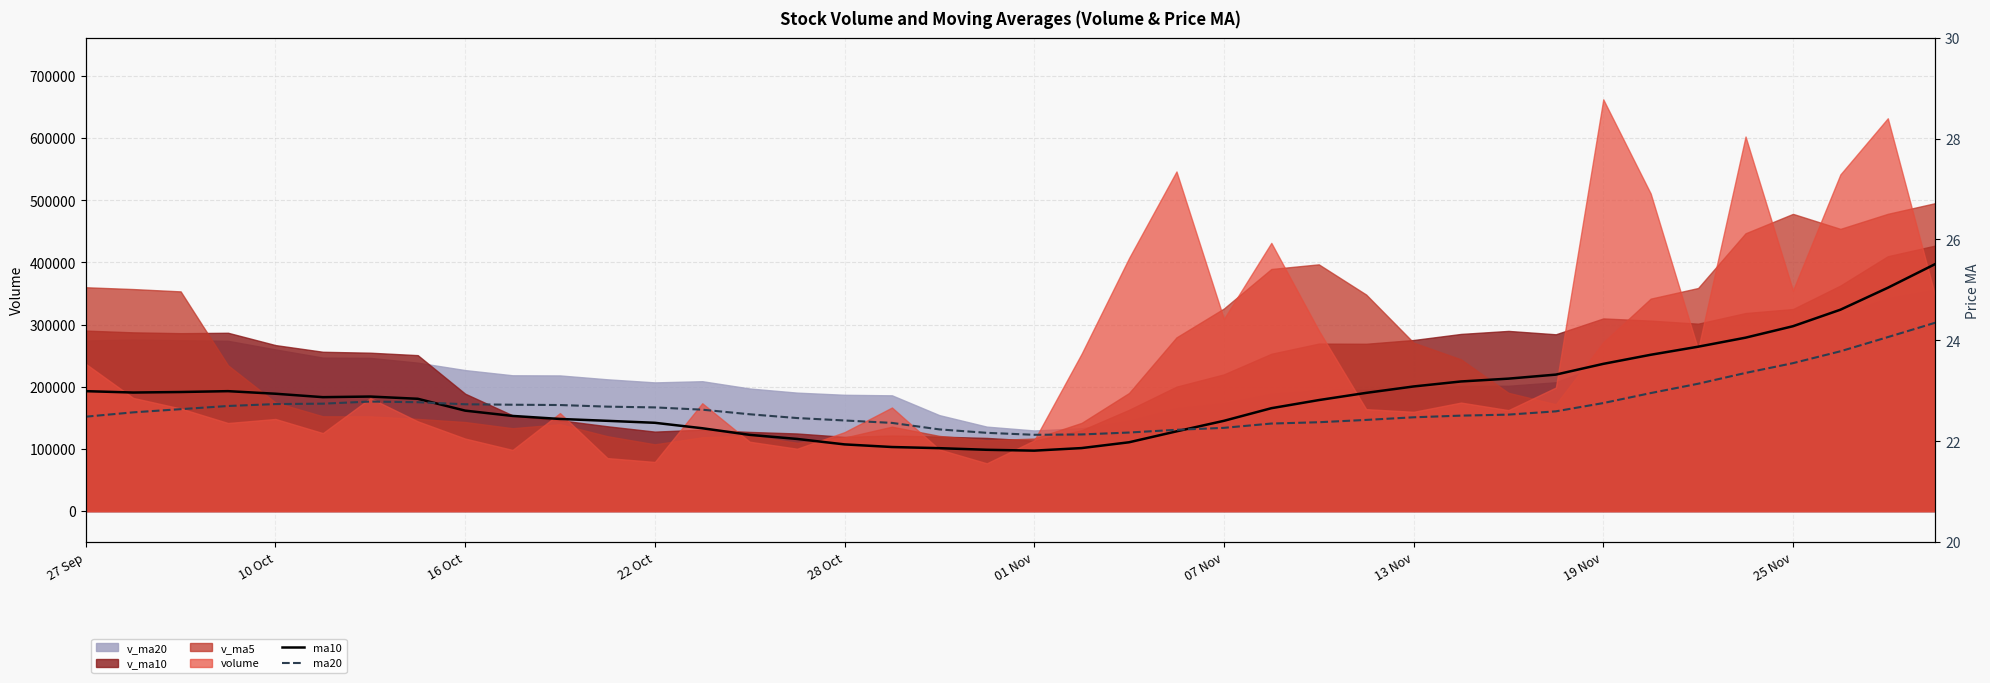

What is the label of the 5th point from the left?

10 Oct